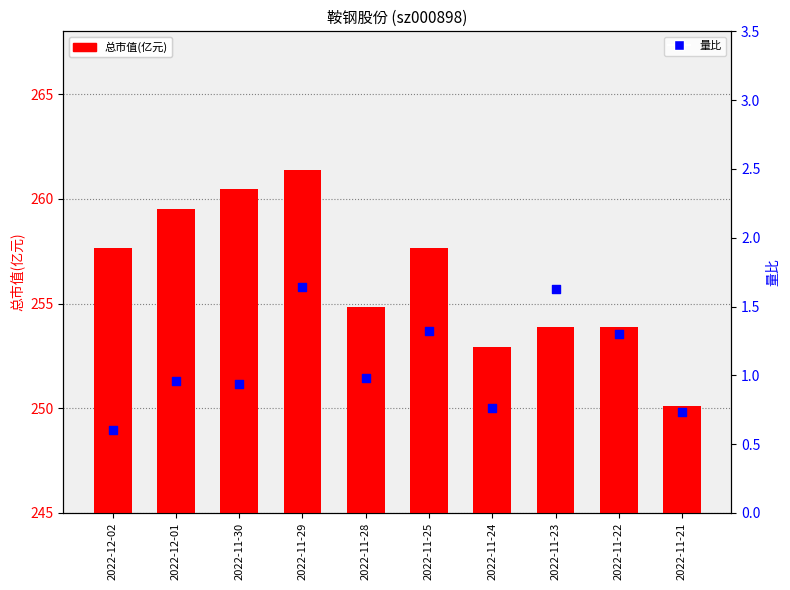

What are all the series names shown in the legend?

总市值(亿元), 量比